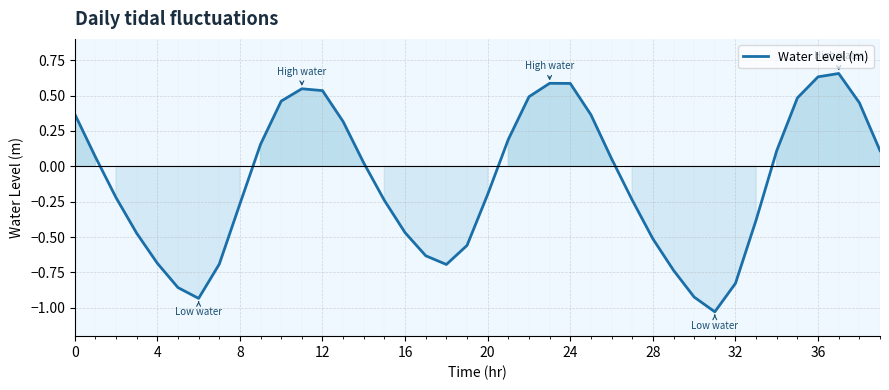

Count the number of data series in this chart.

1